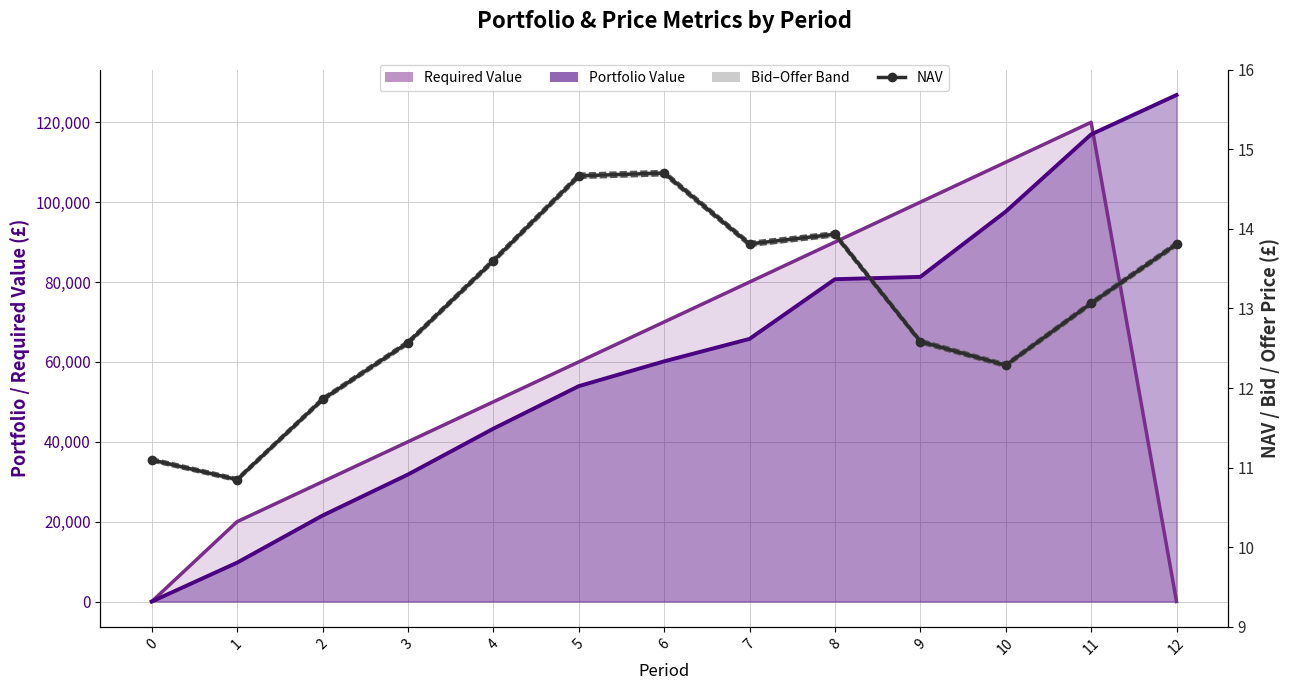

Reading left to right, what are all the values shown in this chart?

11.1	10.9	11.9	12.6	13.6	14.7	14.7	13.8	13.9	12.6	12.3	13.1	13.8